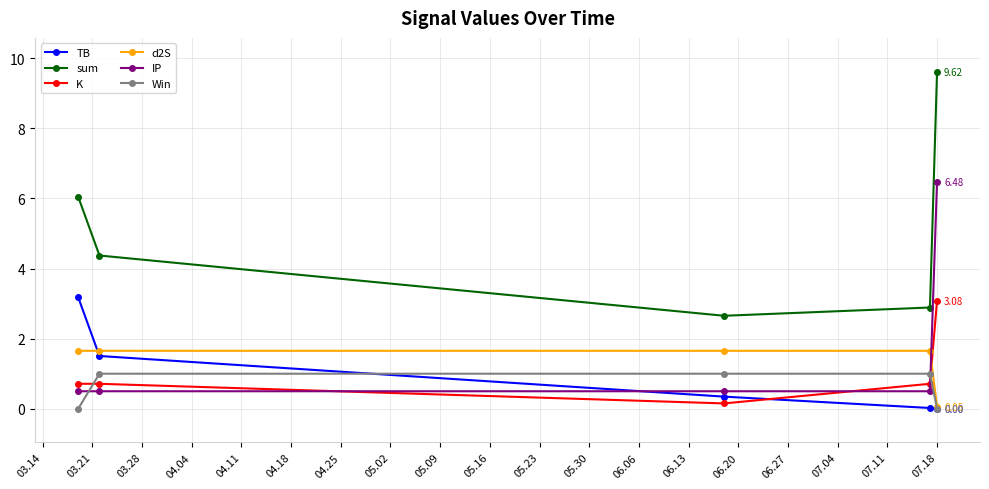

Does the chart display data point markers on the line(s)?

Yes